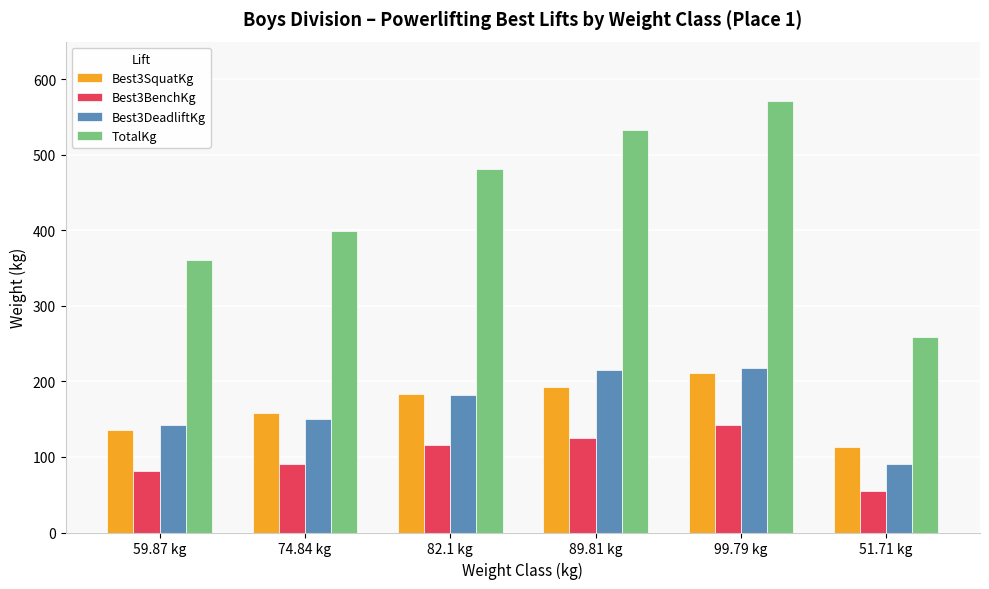

Read the TotalKg value at 74.84 kg.

399.2